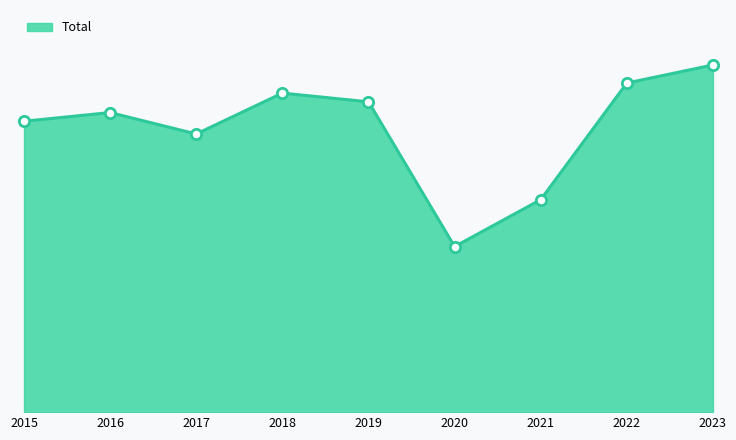

Between 2018 and 2015, which is larger?

2018